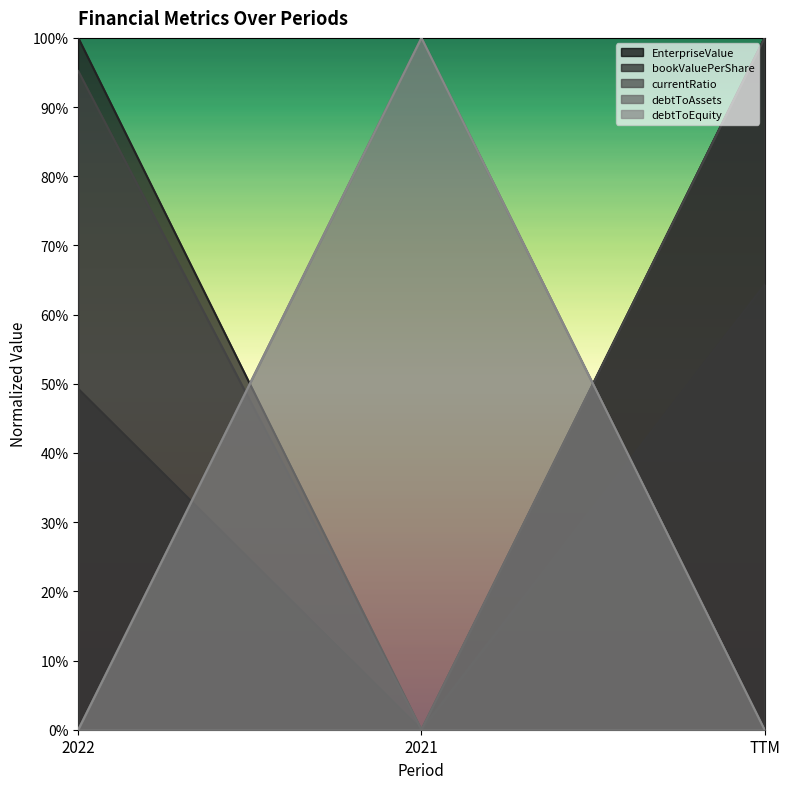

What is the approximate value of bookValuePerShare at TTM?

0.6